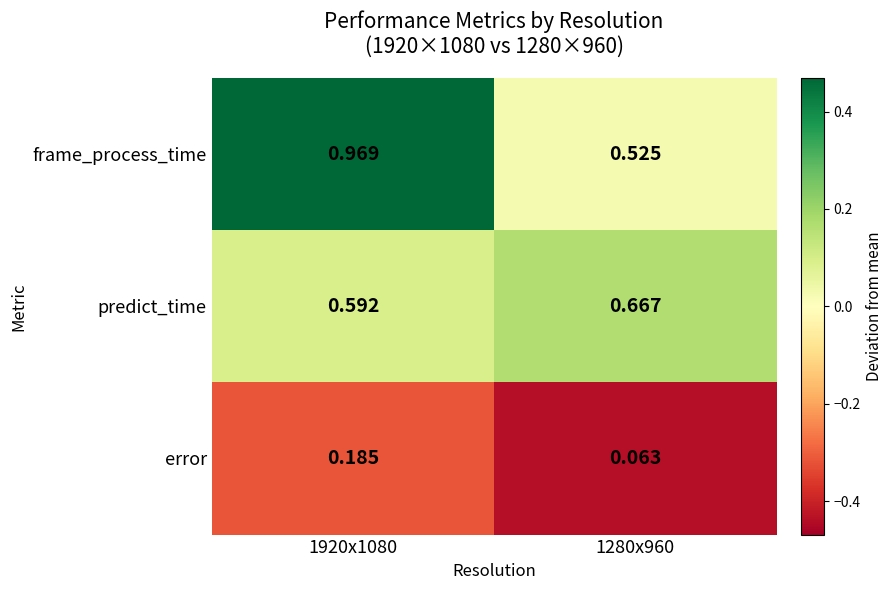

What is the spread (max minus min) of values at 1920x1080?

0.8